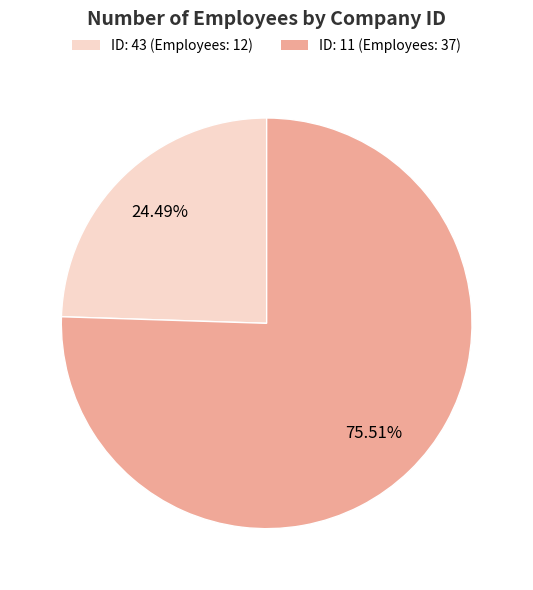

Count the number of slices in the pie.

2